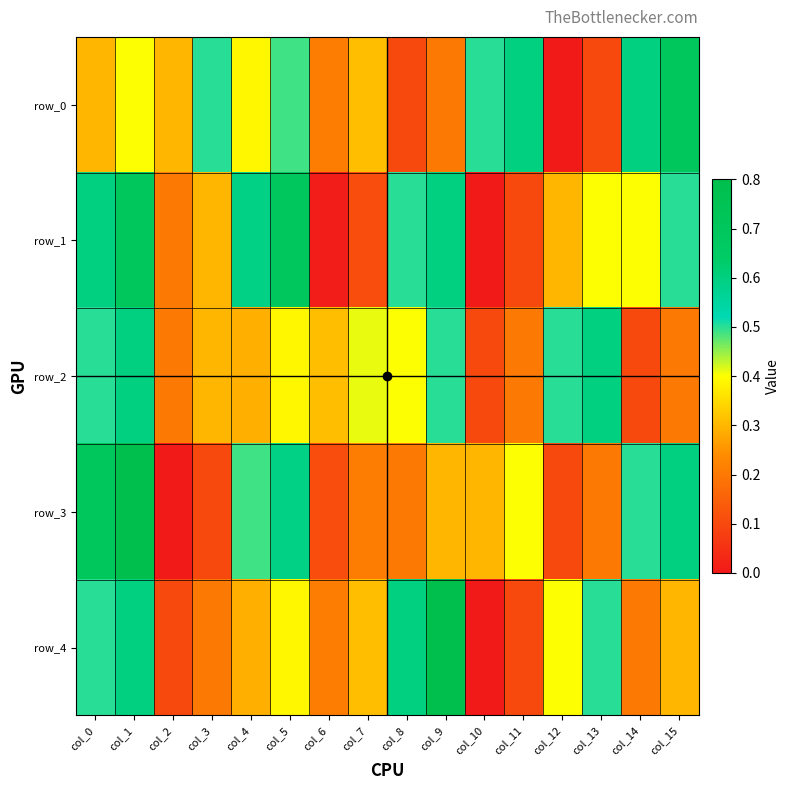

How many data points in row_3 are above 0?

15